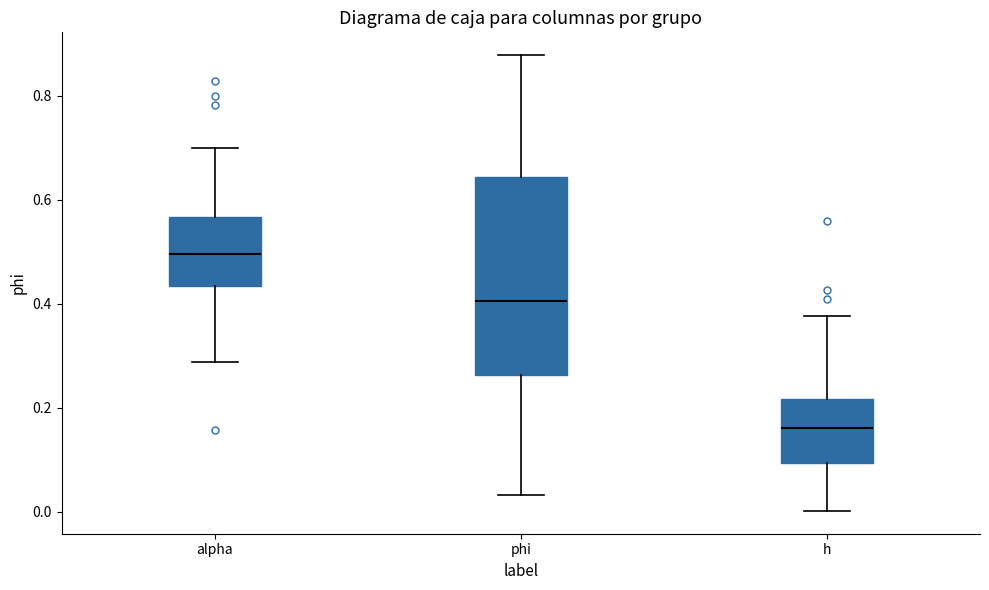

Comparing the boxes themselves (not the whiskers), which one is the tallest?

phi